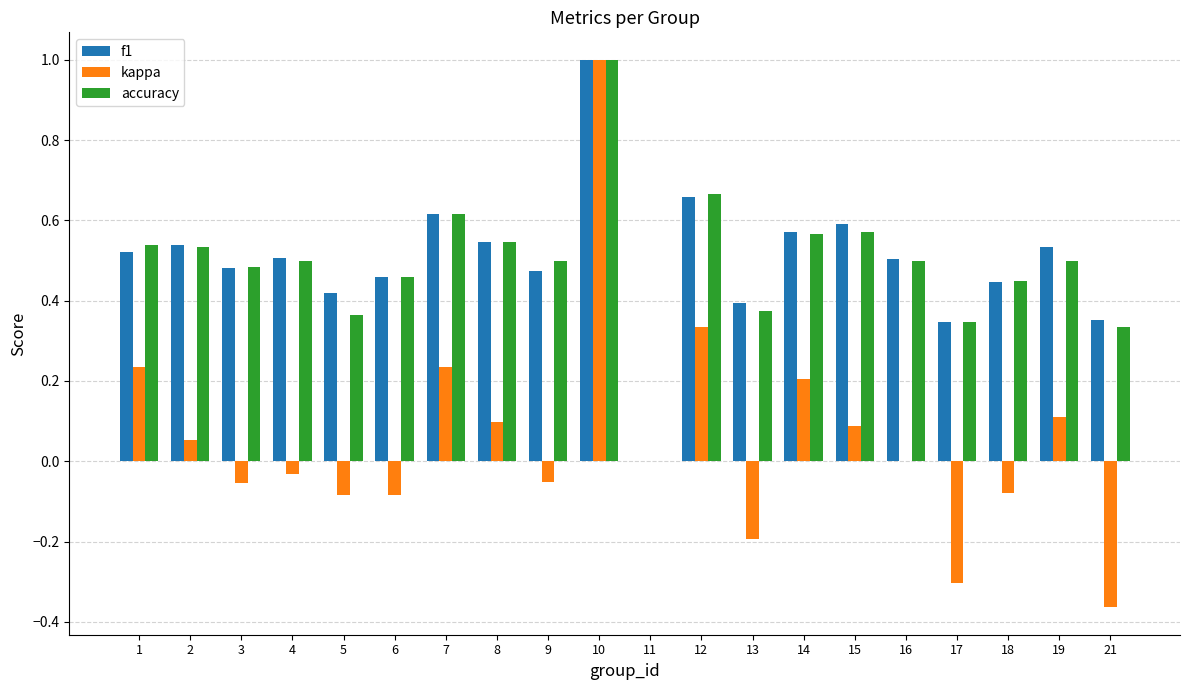

Is it true that kappa equals 1.0 at 10?

True